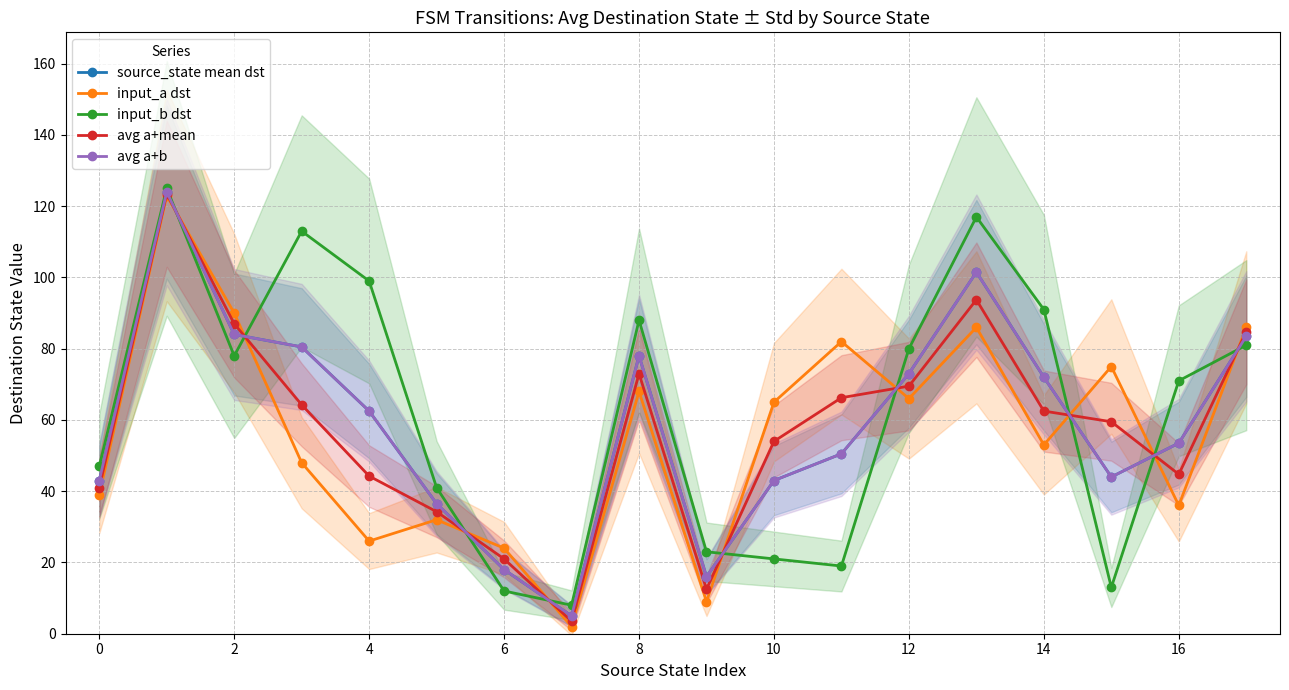

True or false: avg a+b has a value of 136.8 at 2.

False